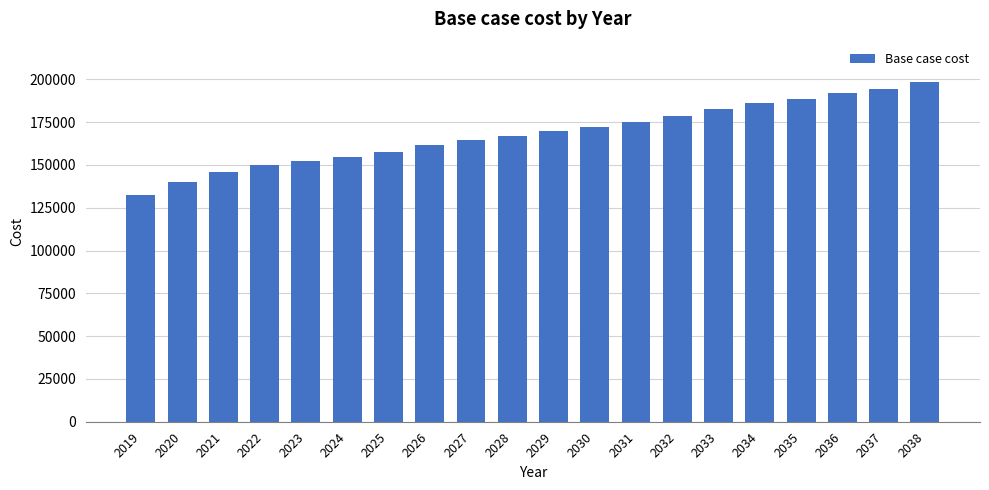

Which has a higher value, 2021 or 2019?

2021